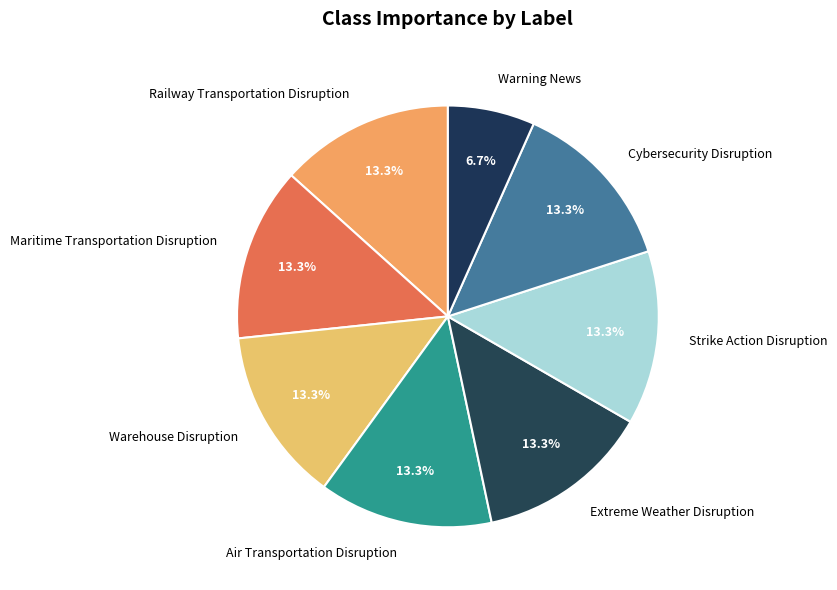

Do Maritime Transportation Disruption and Strike Action Disruption together represent more than half of the pie?

No